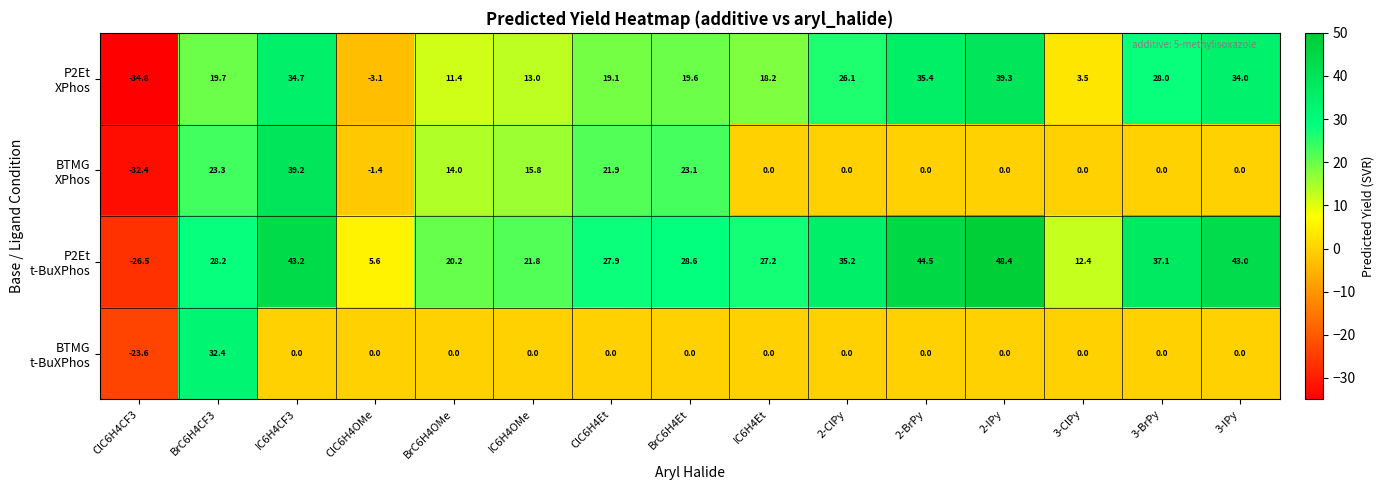

At how many categories does at least one series exceed 26?

10